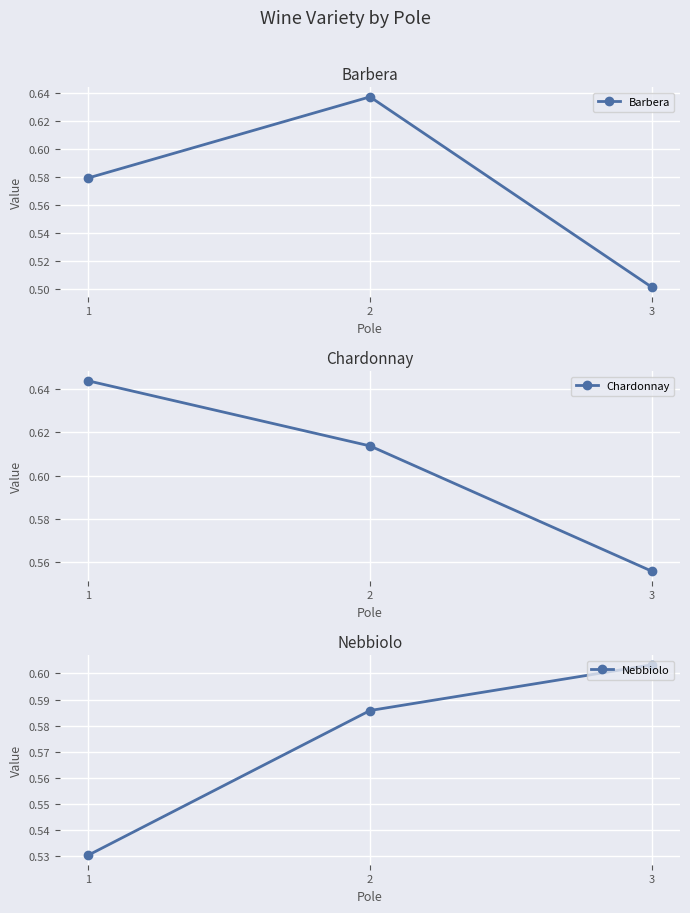

True or false: Chardonnay has a value of 0.6 at 1.

True